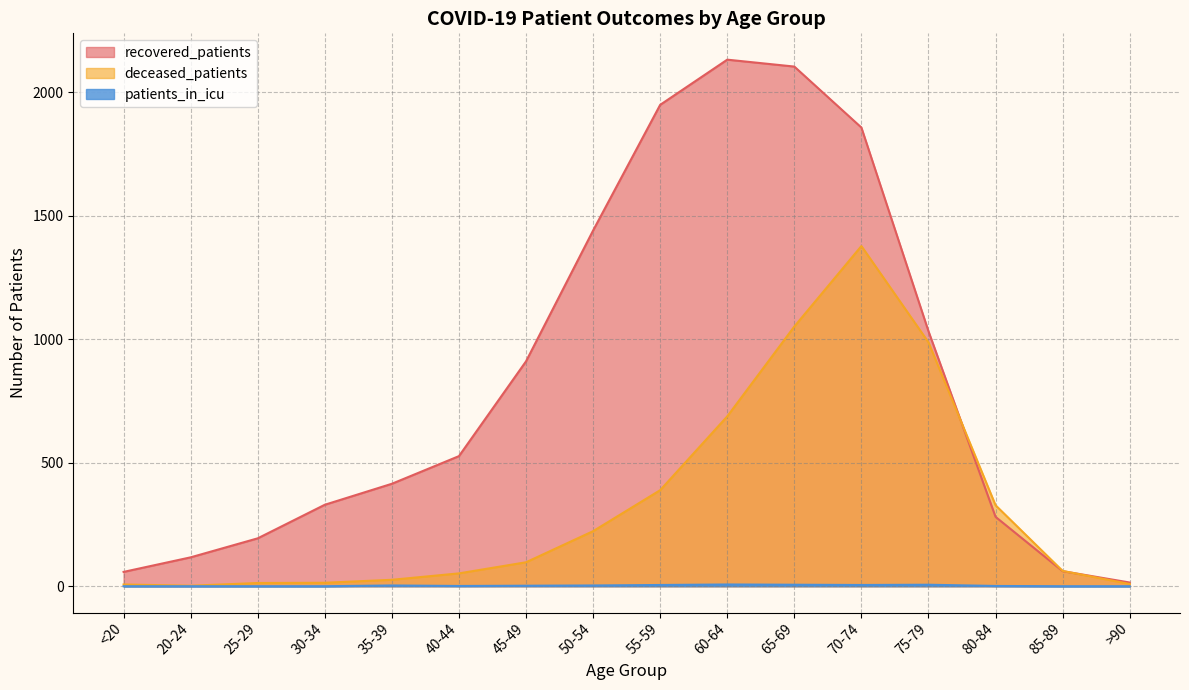

What is the difference between the patients_in_icu values at >90 and 75-79?

6